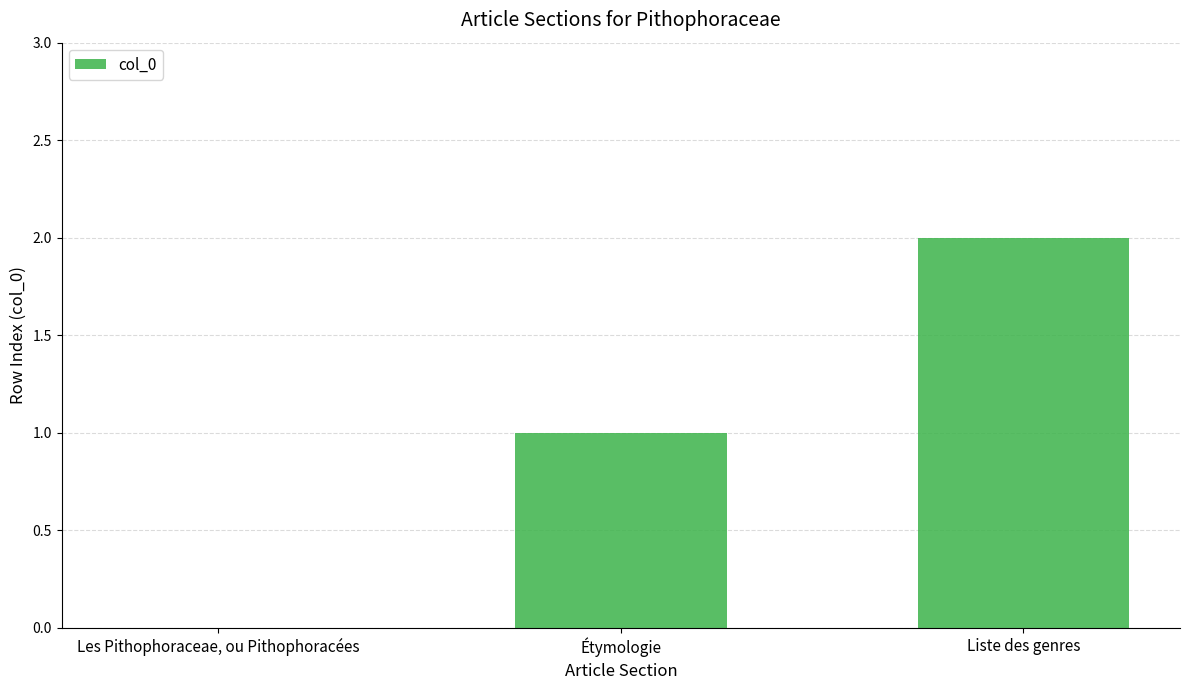

Are the bars grouped side by side (vs. stacked)?

No